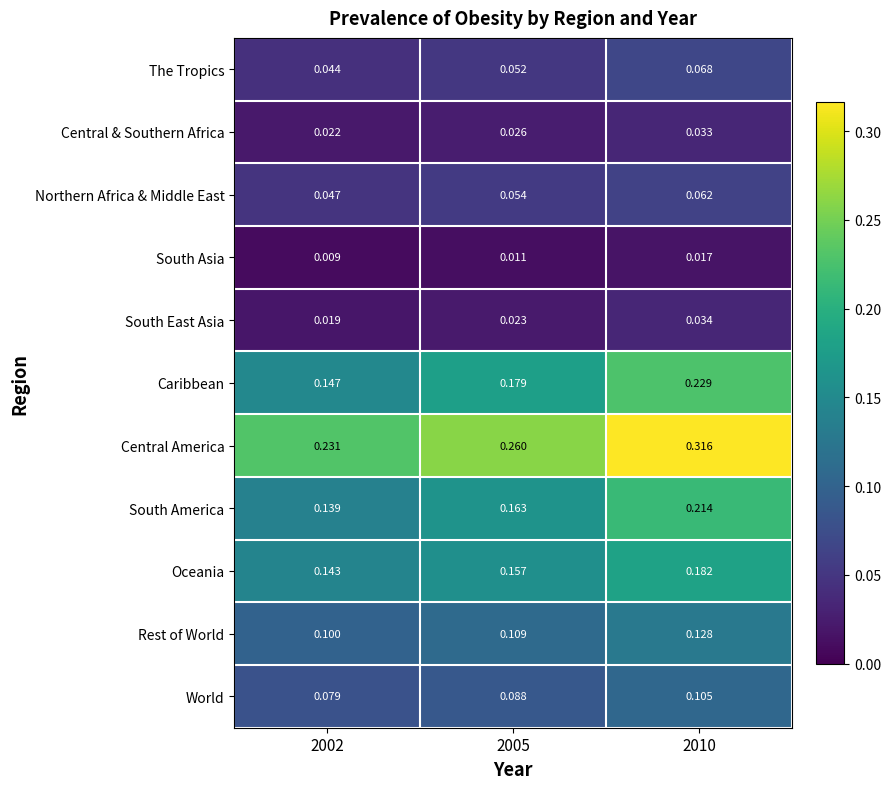

Between 2002 and 2005, which series saw the biggest shift?

Caribbean